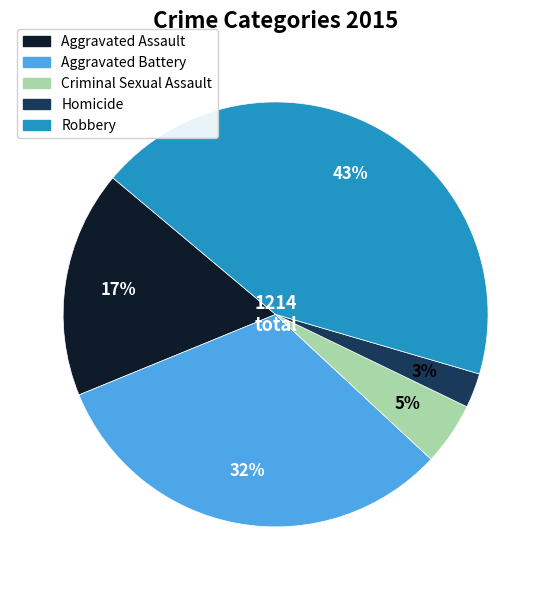

Which has a higher value, Aggravated Battery or Criminal Sexual Assault?

Aggravated Battery